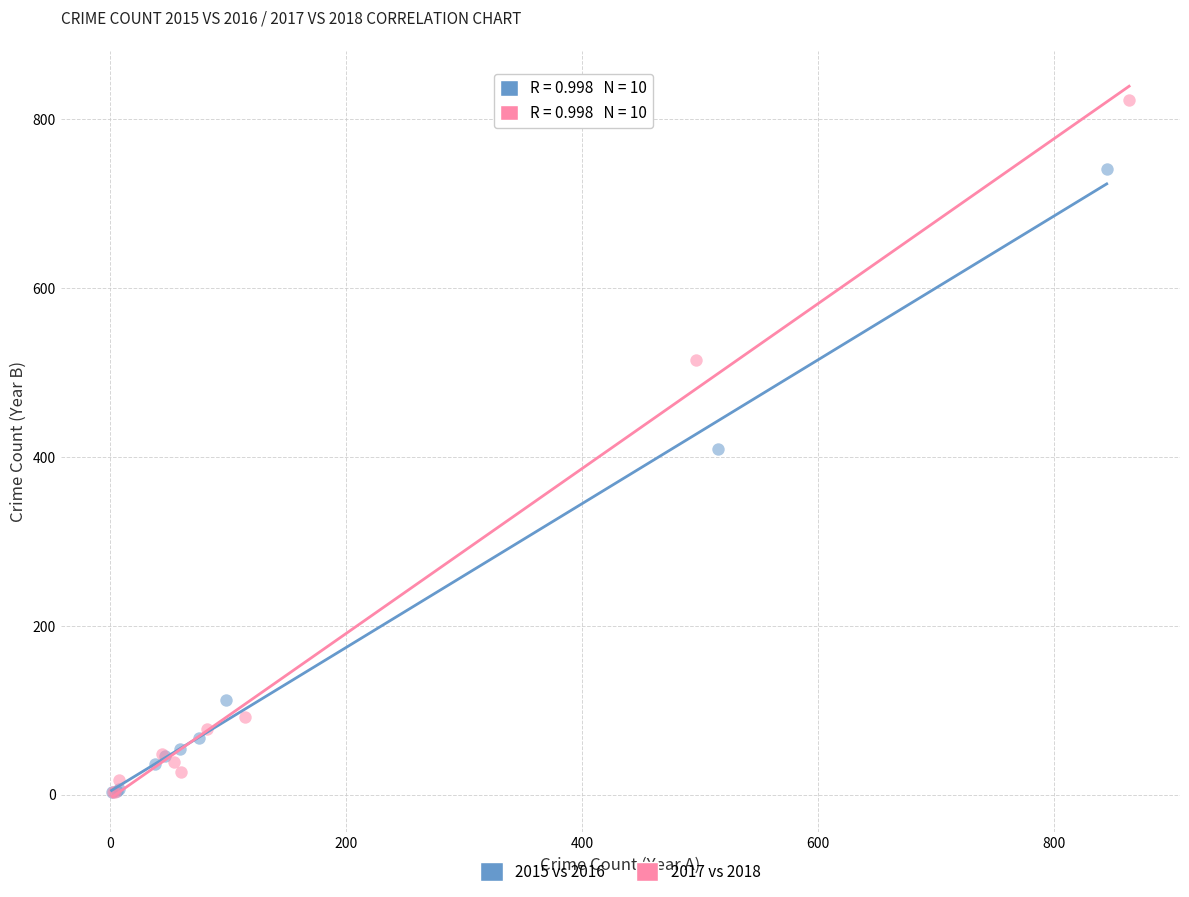

Which series contains the highest Y value?

2017 vs 2018